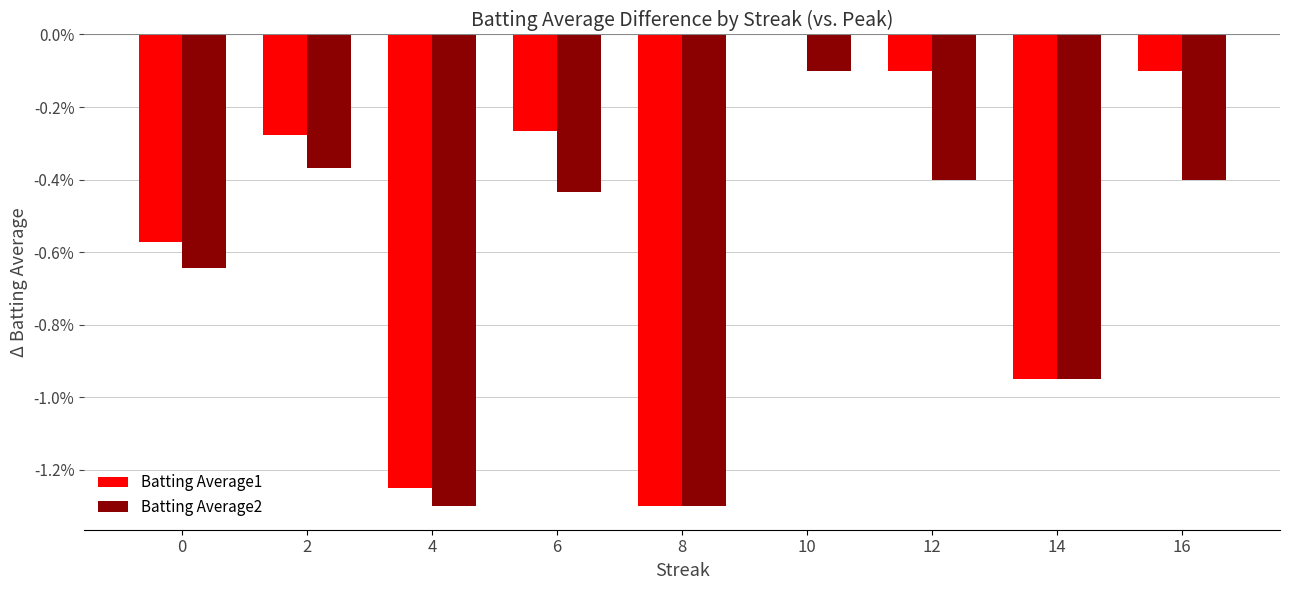

What are all the series names shown in the legend?

Batting Average1, Batting Average2